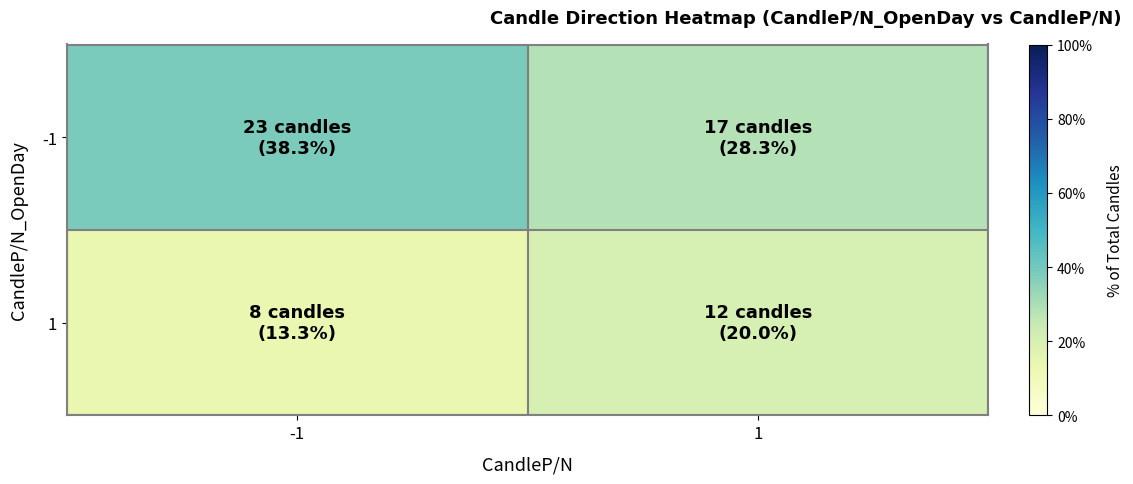

What is the difference between the highest and lowest values at 1?

8.3